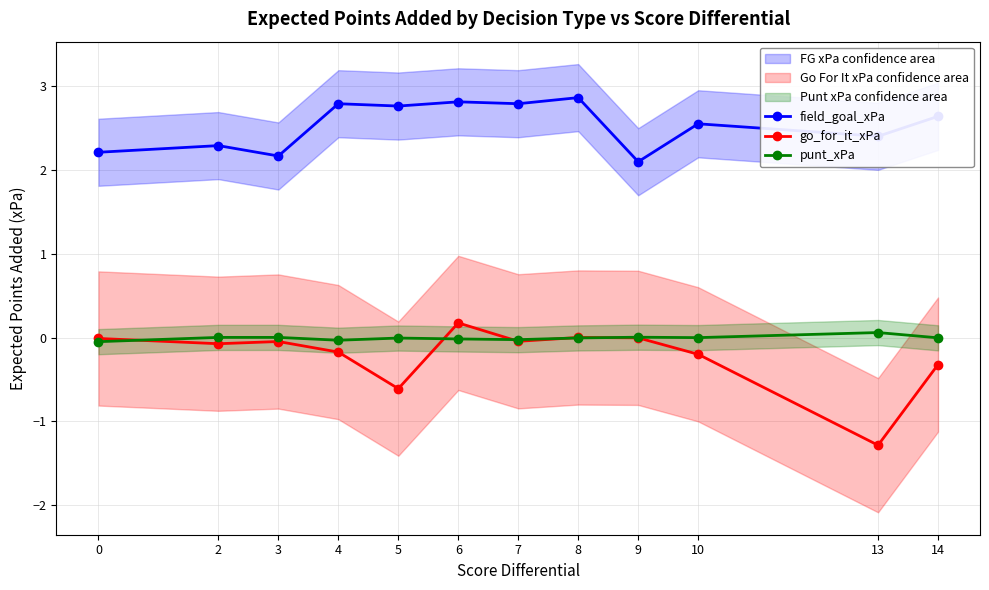

Reading right to left, extract all data points from this chart.

field_goal_xPa: 14=2.6	13=2.4	10=2.5	9=2.1	8=2.9	7=2.8	6=2.8	5=2.8	4=2.8	3=2.2	2=2.3	0=2.2
go_for_it_xPa: 14=-0.3	13=-1.3	10=-0.2	9=-0.0	8=0.0	7=-0.0	6=0.2	5=-0.6	4=-0.2	3=-0.0	2=-0.1	0=-0.0
punt_xPa: 14=-0.0	13=0.1	10=-0.0	9=0.0	8=-0.0	7=-0.0	6=-0.0	5=-0.0	4=-0.0	3=0.0	2=0.0	0=-0.0